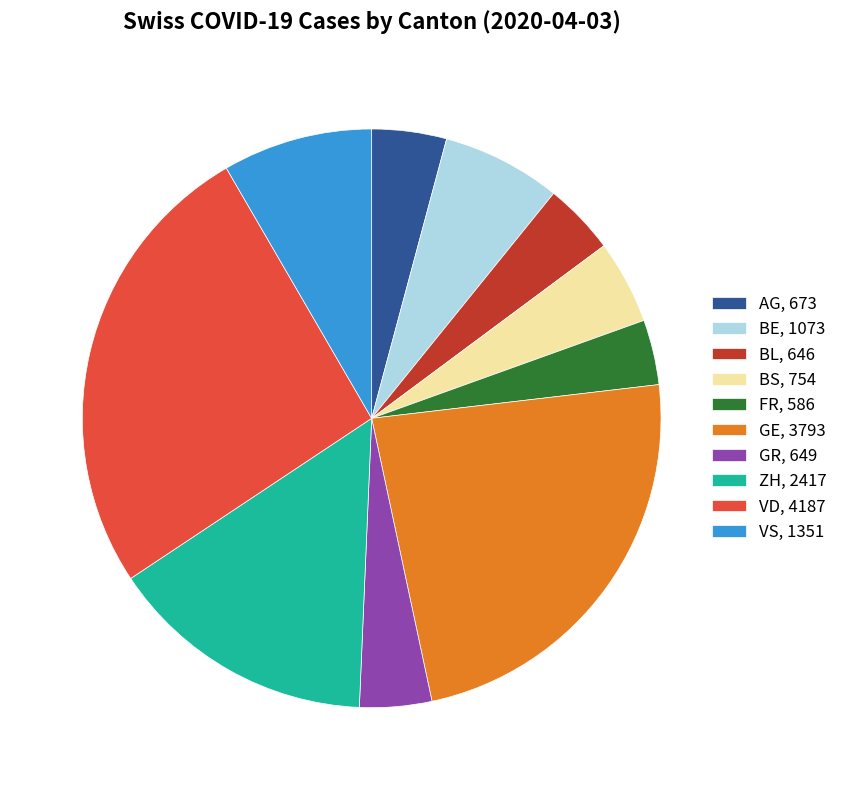

Combined, do BE, 1073 and FR, 586 account for over 50%?

No